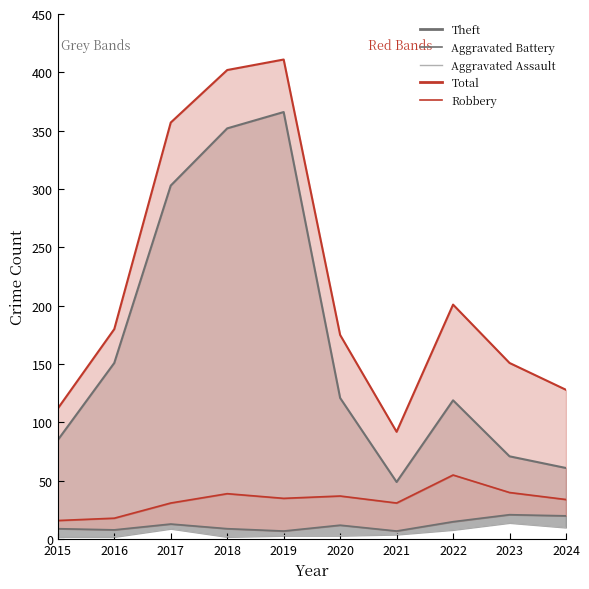

Does the chart display data point markers on the line(s)?

No